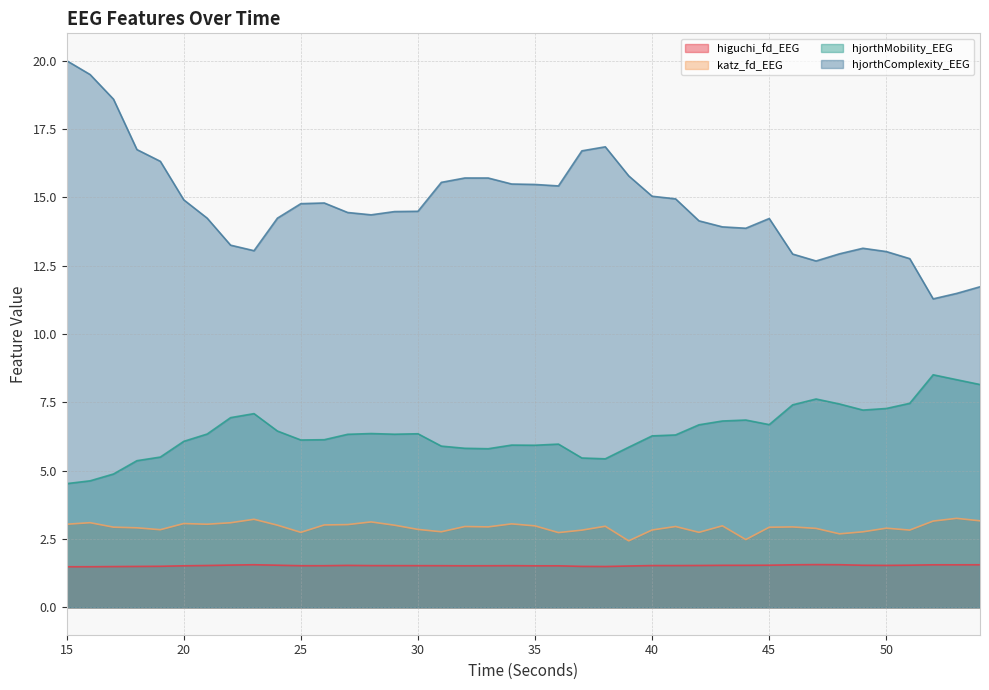

What is the sum of all hjorthMobility_EEG values?

256.6